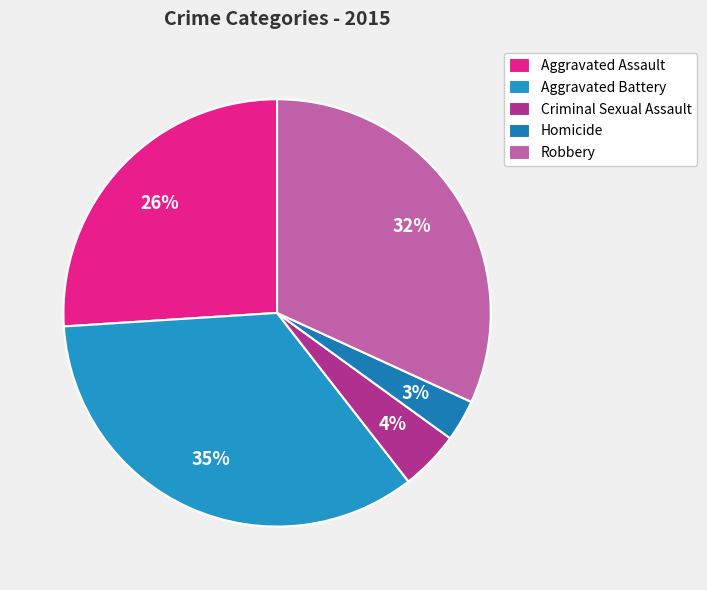

True or false: Aggravated Battery accounts for 35% of the total.

True